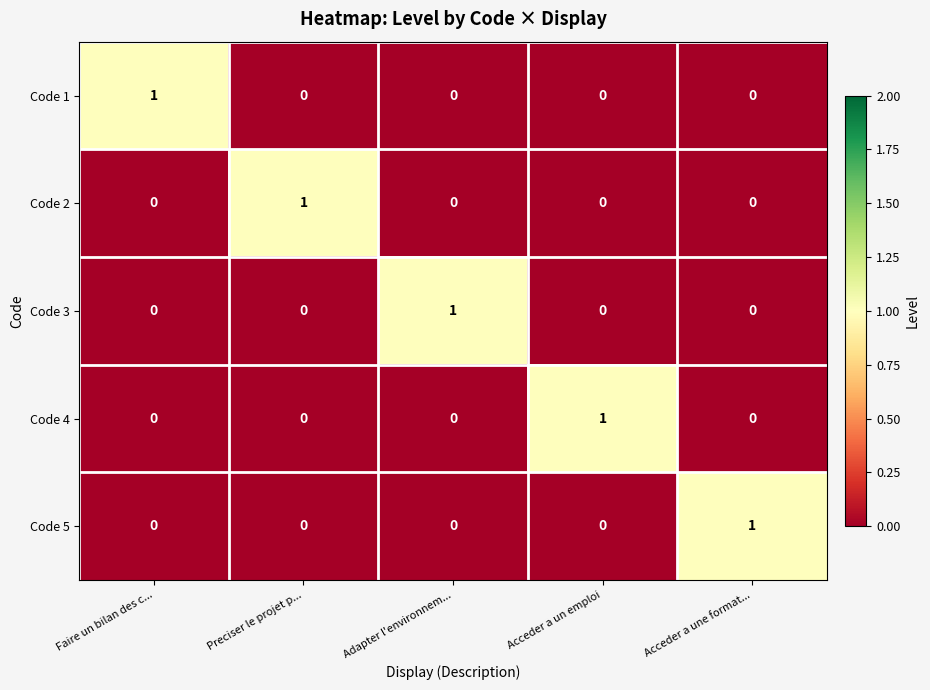

How many series are shown in this chart?

5